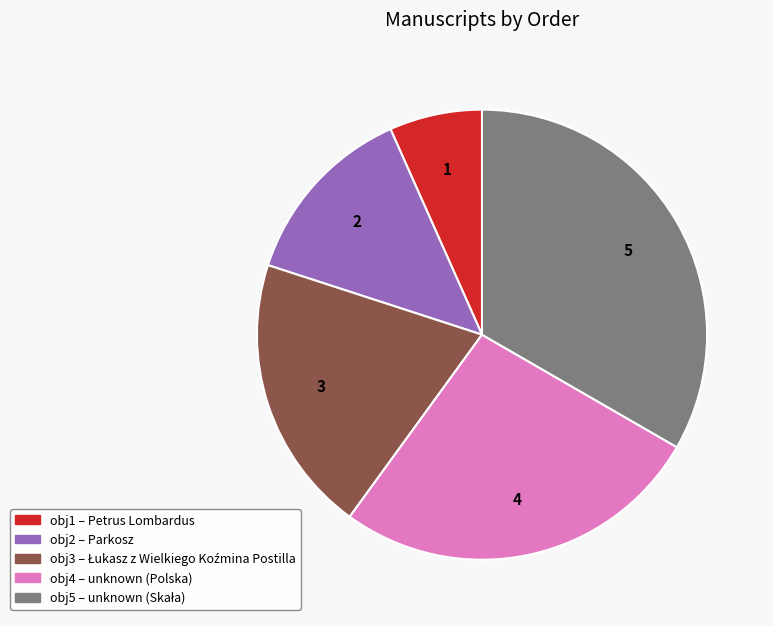

Do obj5 and obj2 together represent more than half of the pie?

No